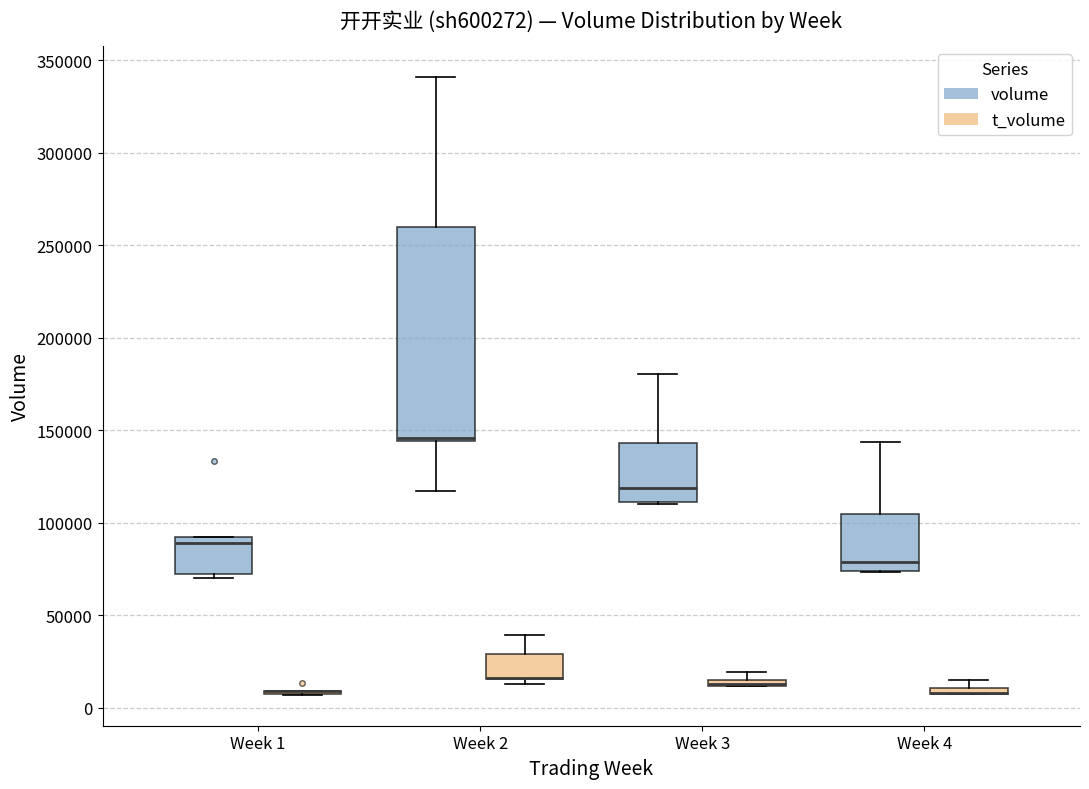

Where is the lower edge of the box for Week 4 (t_volume) on the y-axis? The values are not printed on the chart, so give them approximately, as read against the axis.

5000